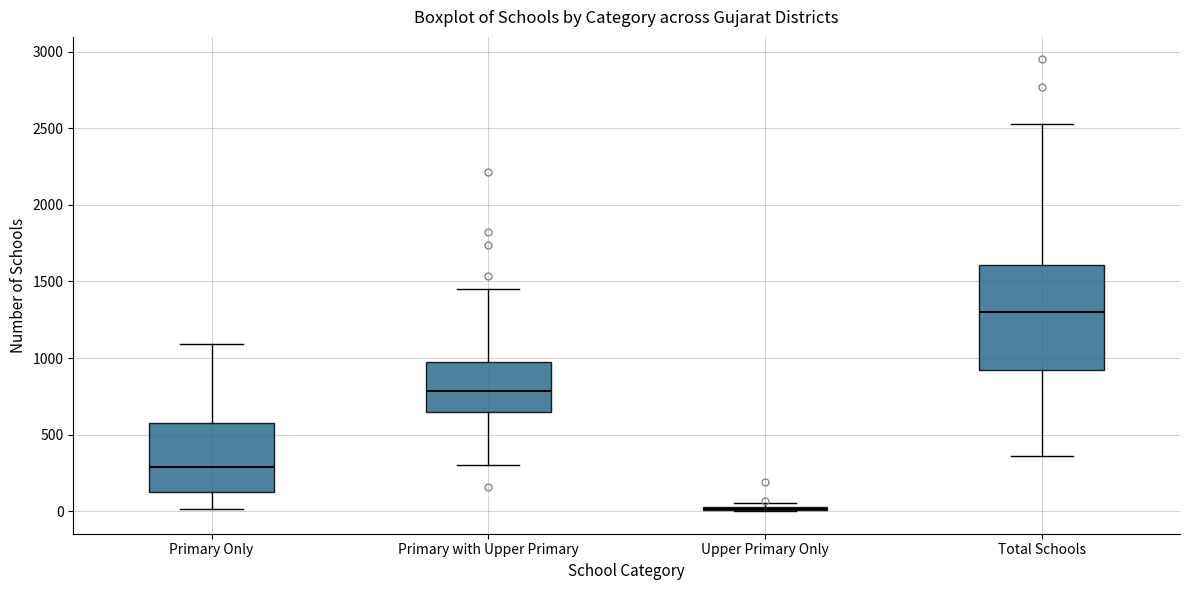

Reading left to right, read every box against the y-axis: the position of its median line, the range the box covers, and the ends of its whiskers. The values are not printed on the chart, so give them approximately, as read against the axis.

Primary Only: median 300, box 100 to 600, whiskers 0 to 1100
Primary with Upper Primary: median 800, box 650 to 950, whiskers 300 to 1450
Upper Primary Only: box collapsed to a line at 0, whiskers 0 to 50
Total Schools: median 1300, box 900 to 1600, whiskers 350 to 2550